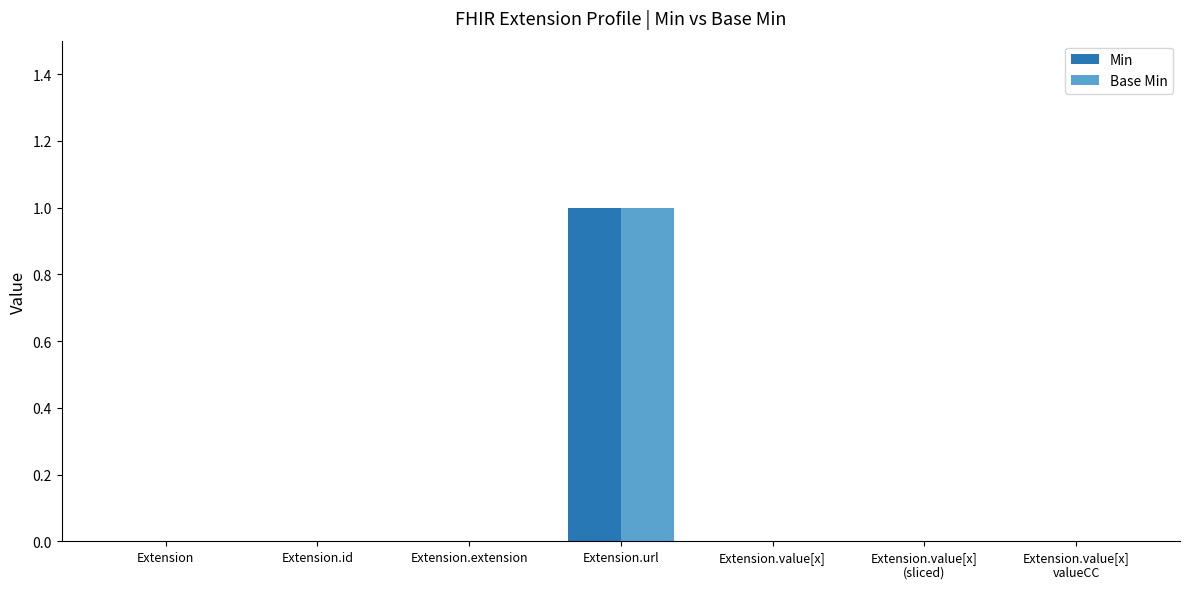

Is the value of Min at Extension.value[x]
valueCC greater than the value of Base Min at Extension.url?

No